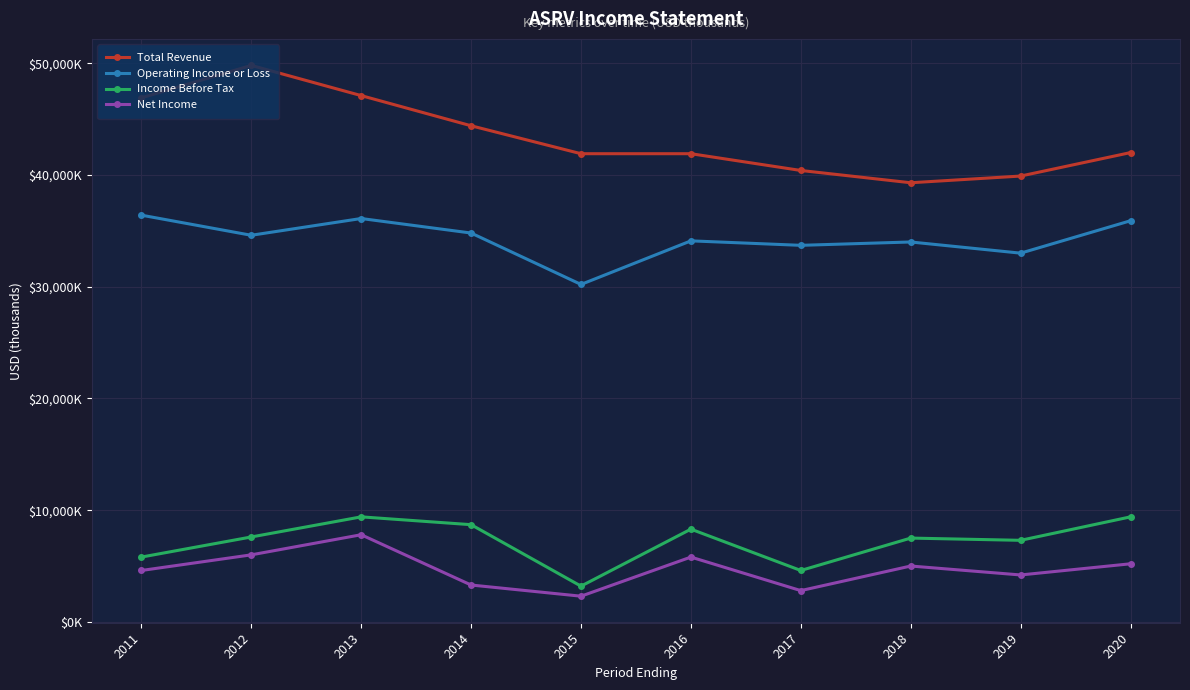

How many interior local peaks does the Operating Income or Loss series have?

3